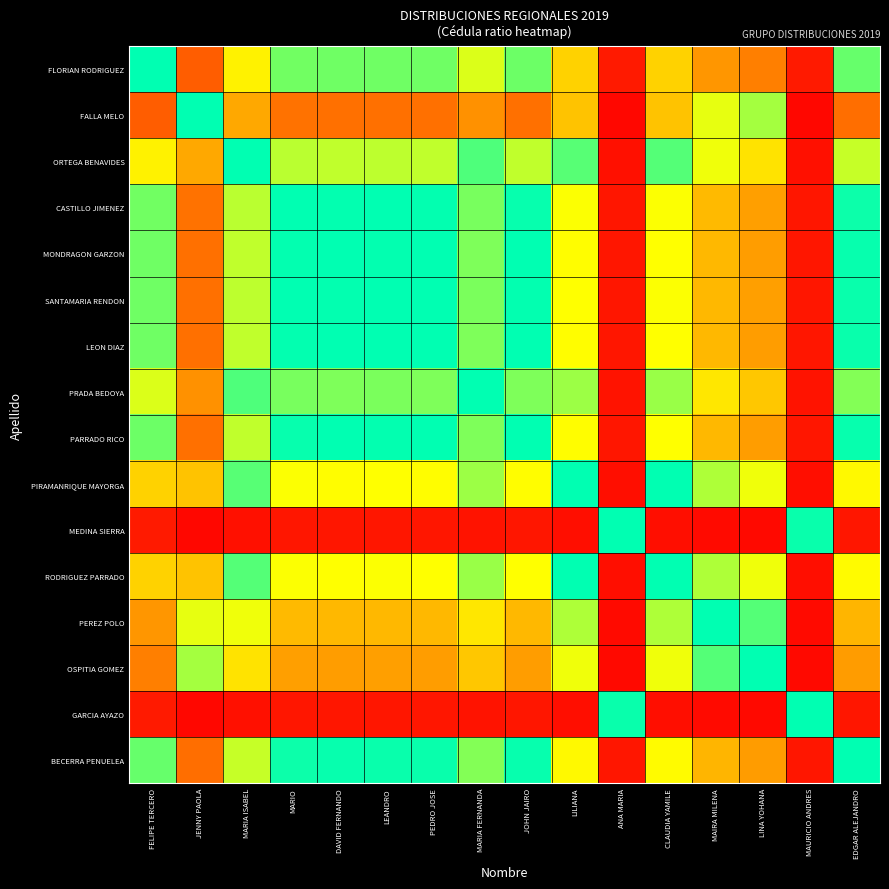

What is the total value across all series at MAURICIO ANDRES?

2.8